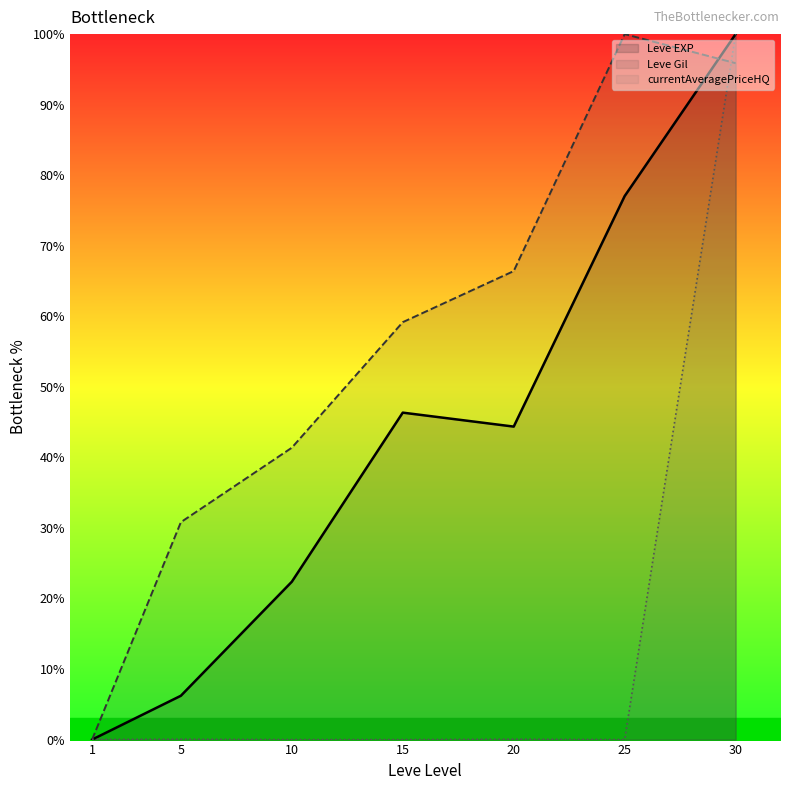

What is the maximum value shown in the chart?

100.0